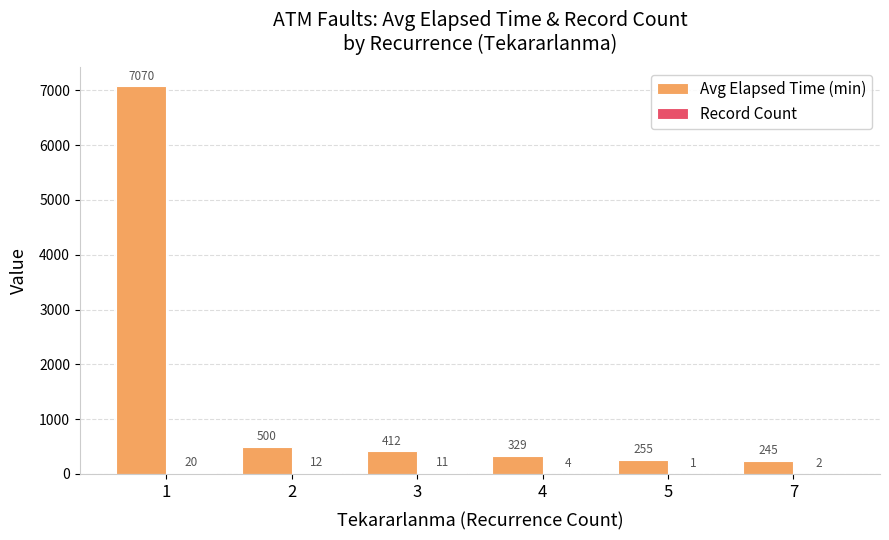

How many values in the Avg Elapsed Time (min) series exceed 411?

3